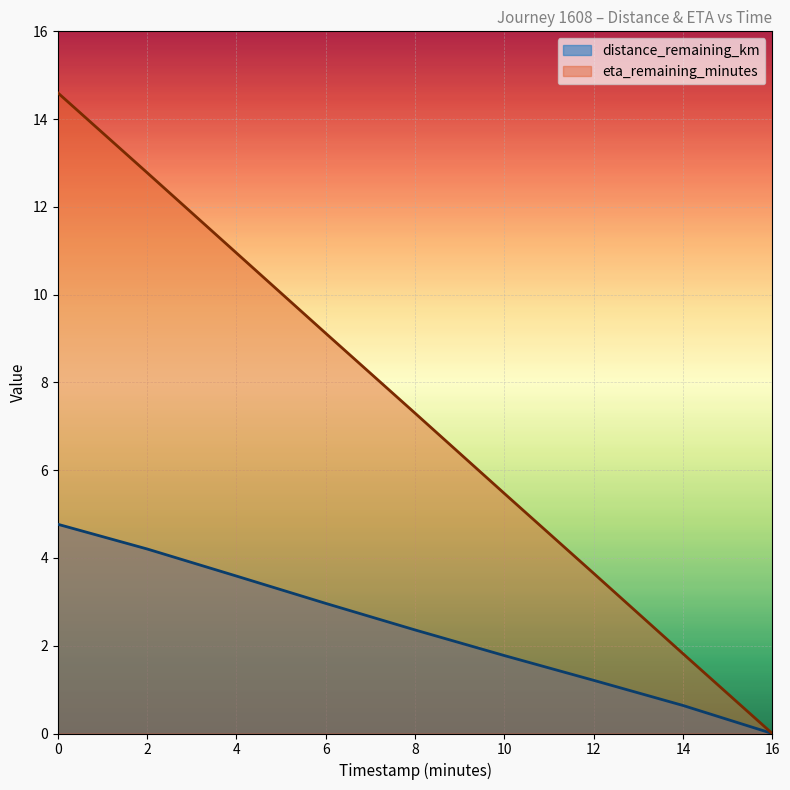

Between 8 and 14, which series saw the biggest shift?

eta_remaining_minutes